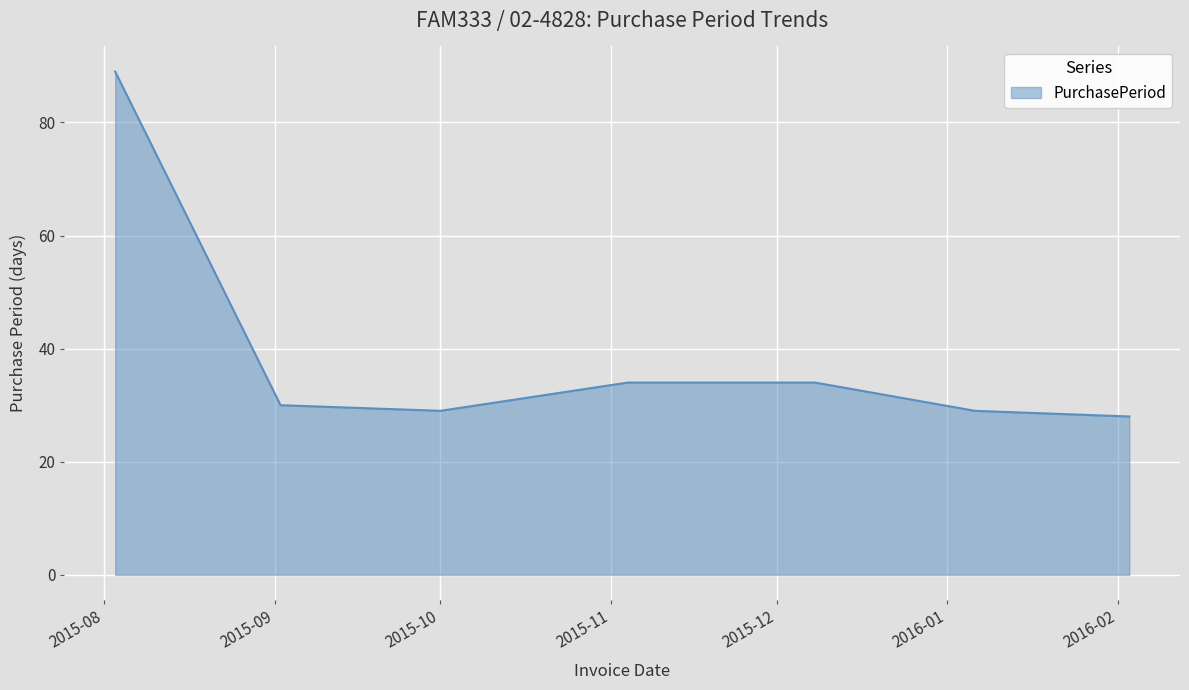

How many series are shown in this chart?

1